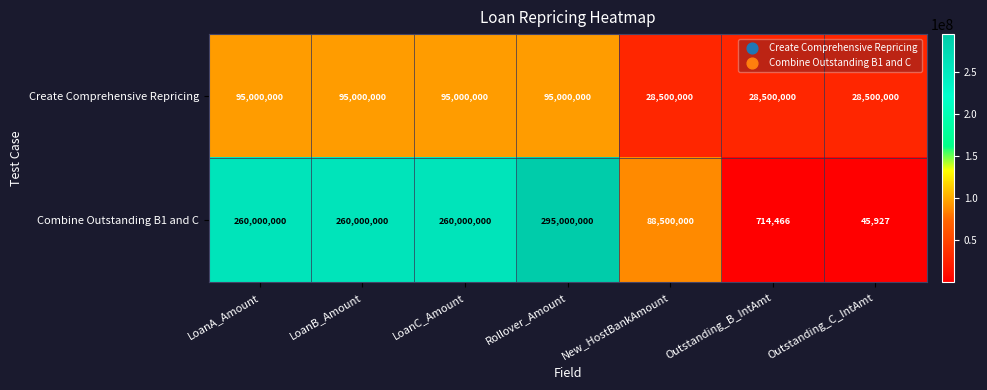

Reading right to left, list all the values displayed in this chart.

Create Comprehensive Repricing: 28500000	28500000	28500000	95000000	95000000	95000000	95000000
Combine Outstanding B1 and C: 45927	714466	88500000	295000000	260000000	260000000	260000000